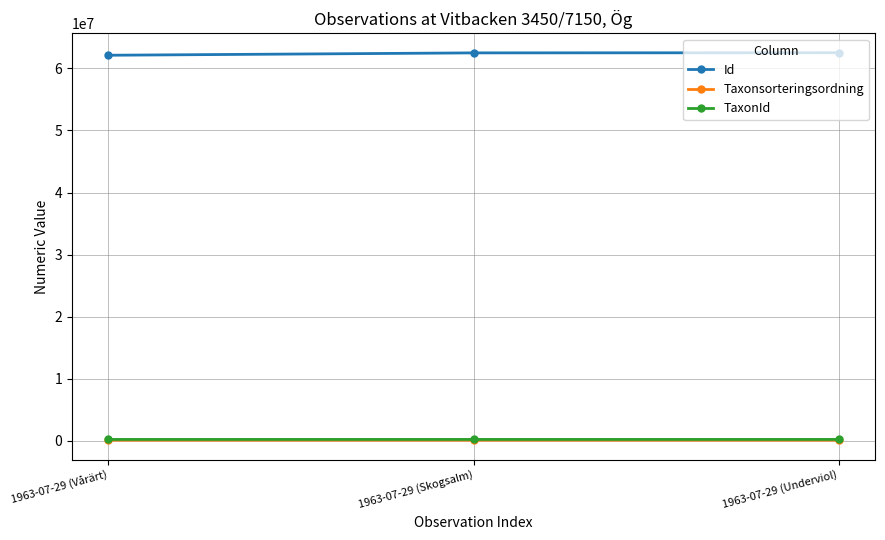

What is the maximum value shown in the chart?

62531119